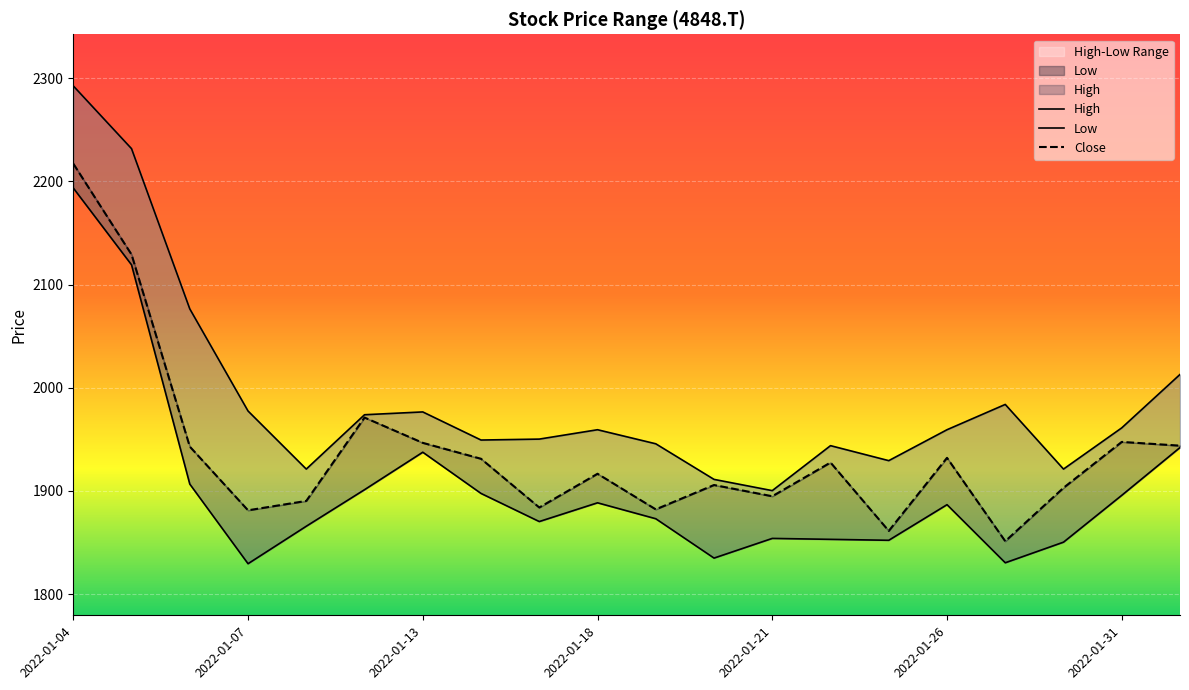

Is it true that Close equals 736.1 at 2022-02-01?

False